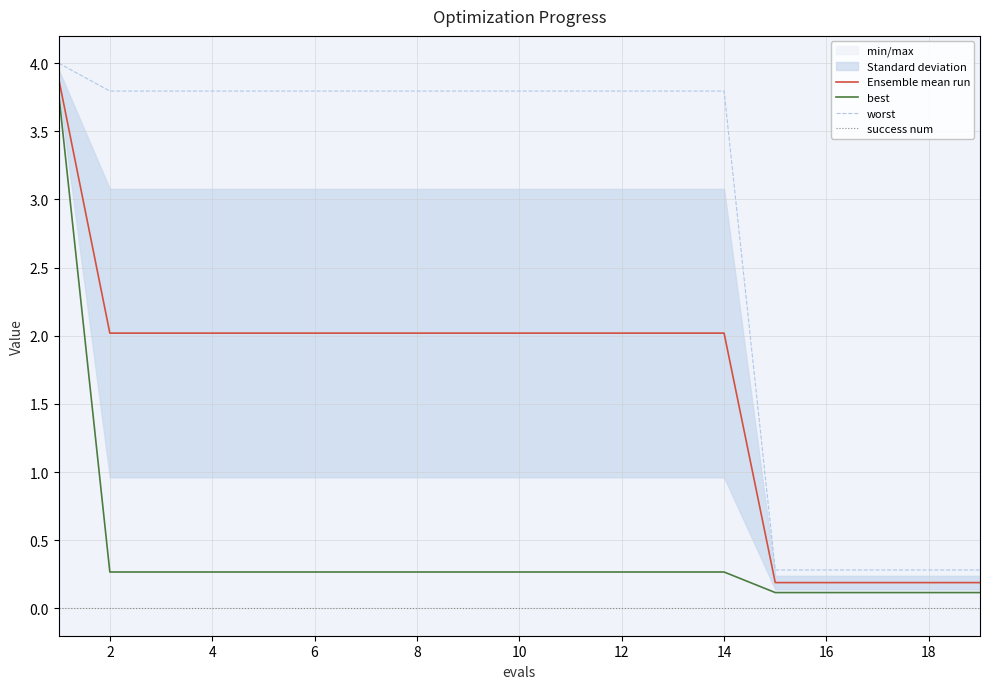

True or false: success num and Ensemble mean run intersect in this chart.

False